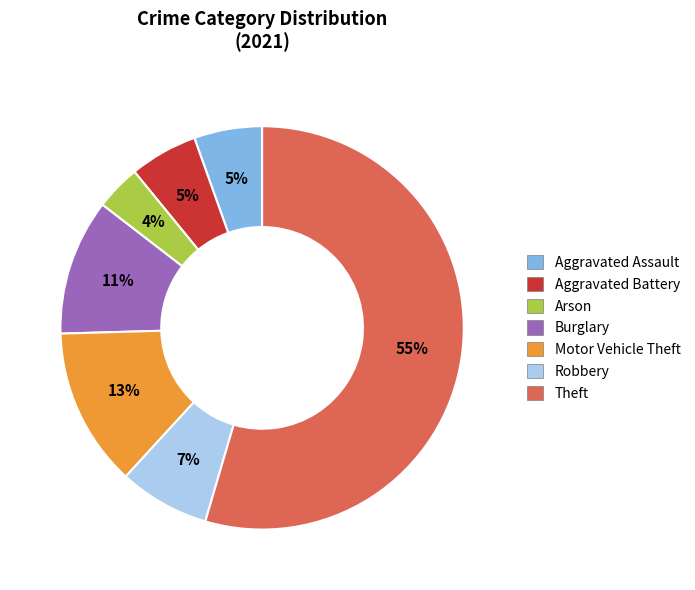

What is the smallest slice in the pie chart?

Arson